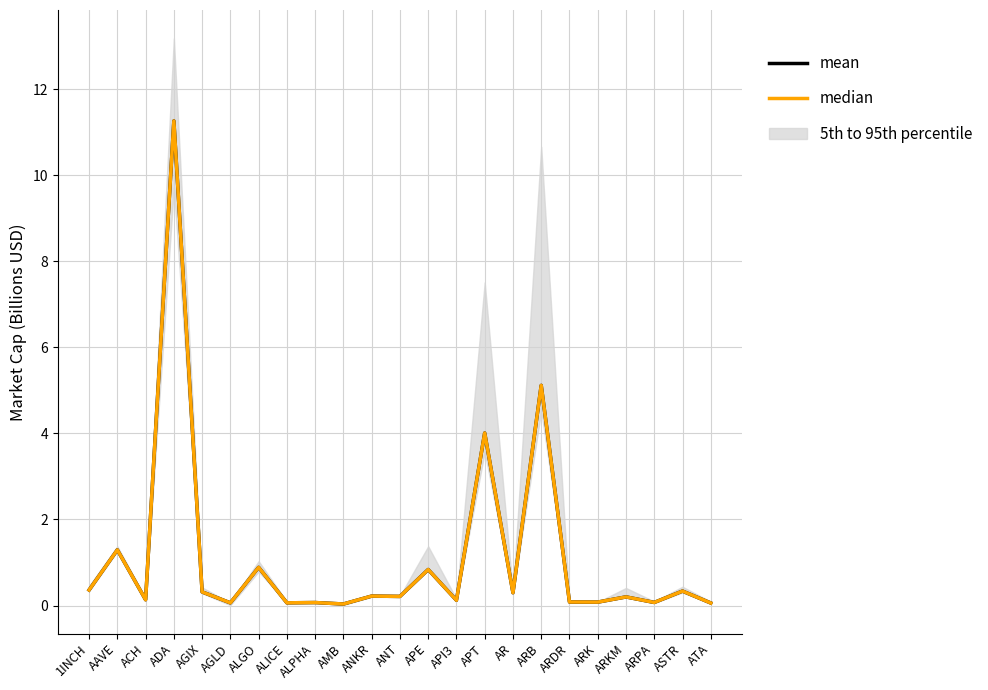

What is the difference between the second highest and minimum values in the median series?

5.1